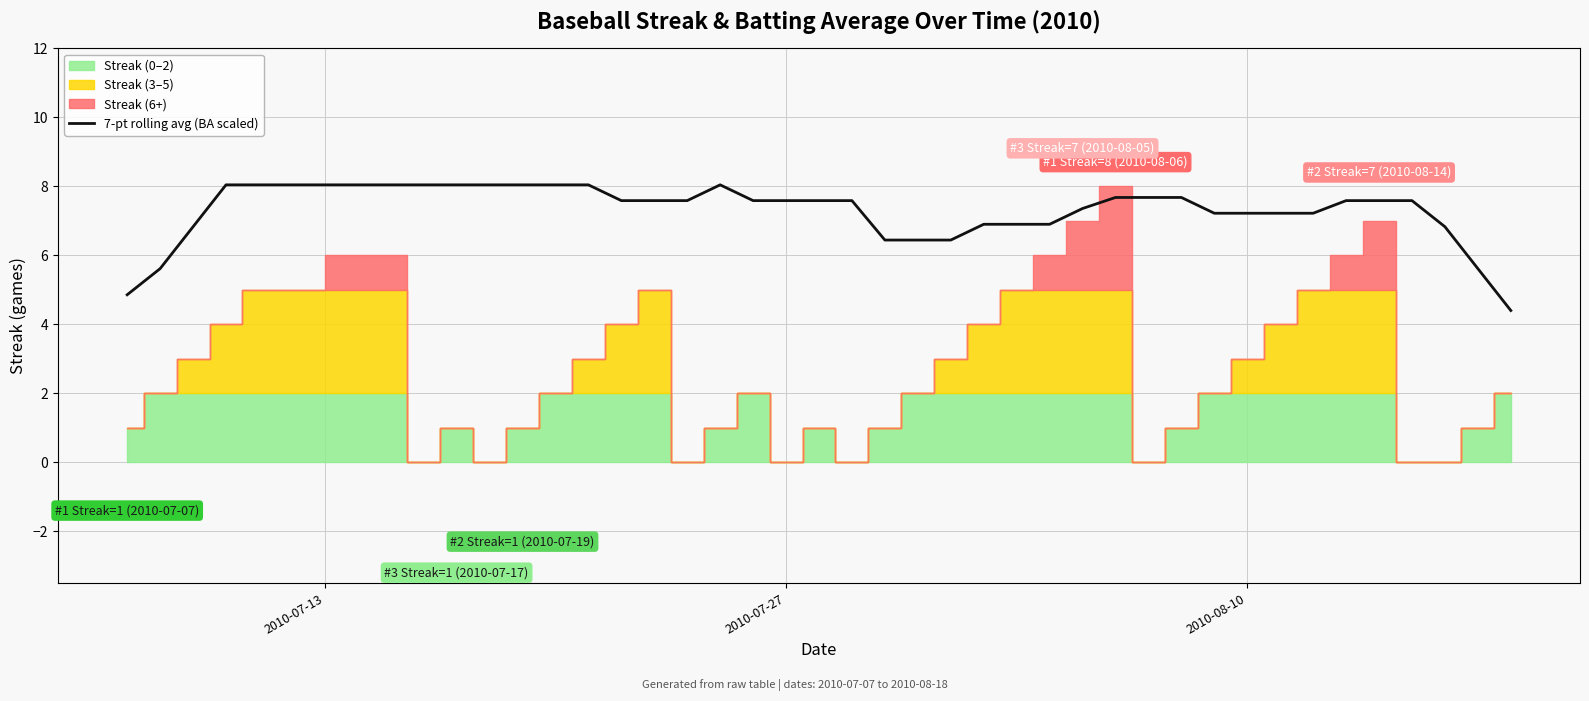

What is the maximum value for 7-pt rolling avg (BA scaled)?

8.0